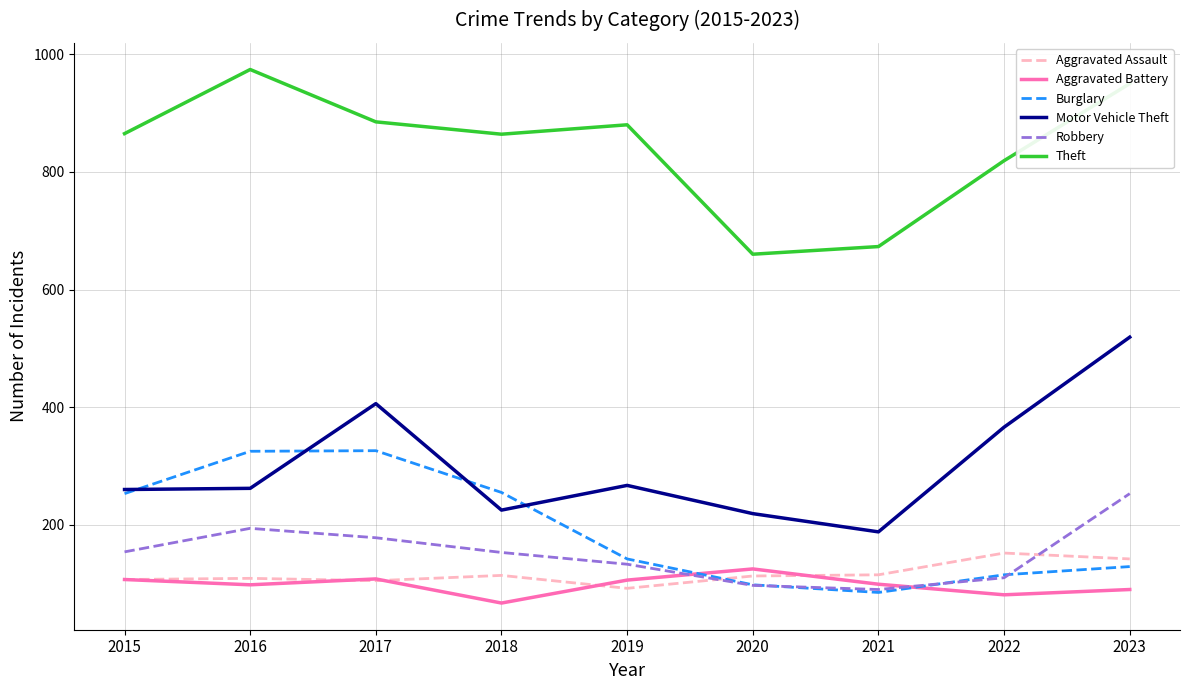

How many interior local peaks does the Aggravated Battery series have?

2